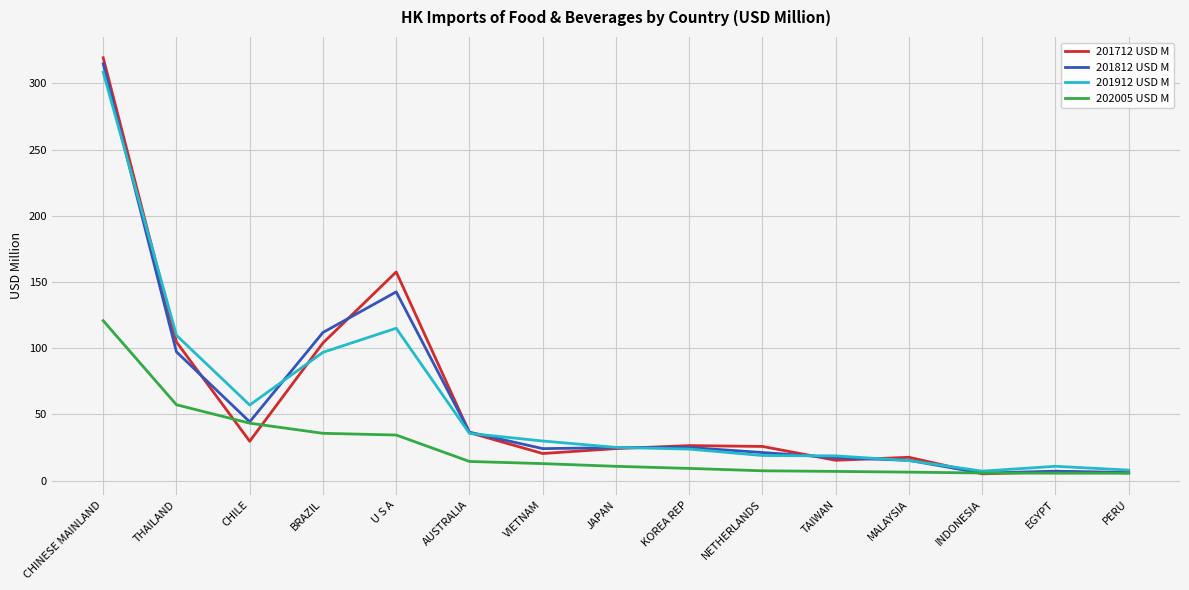

What position from the right is AUSTRALIA?

10